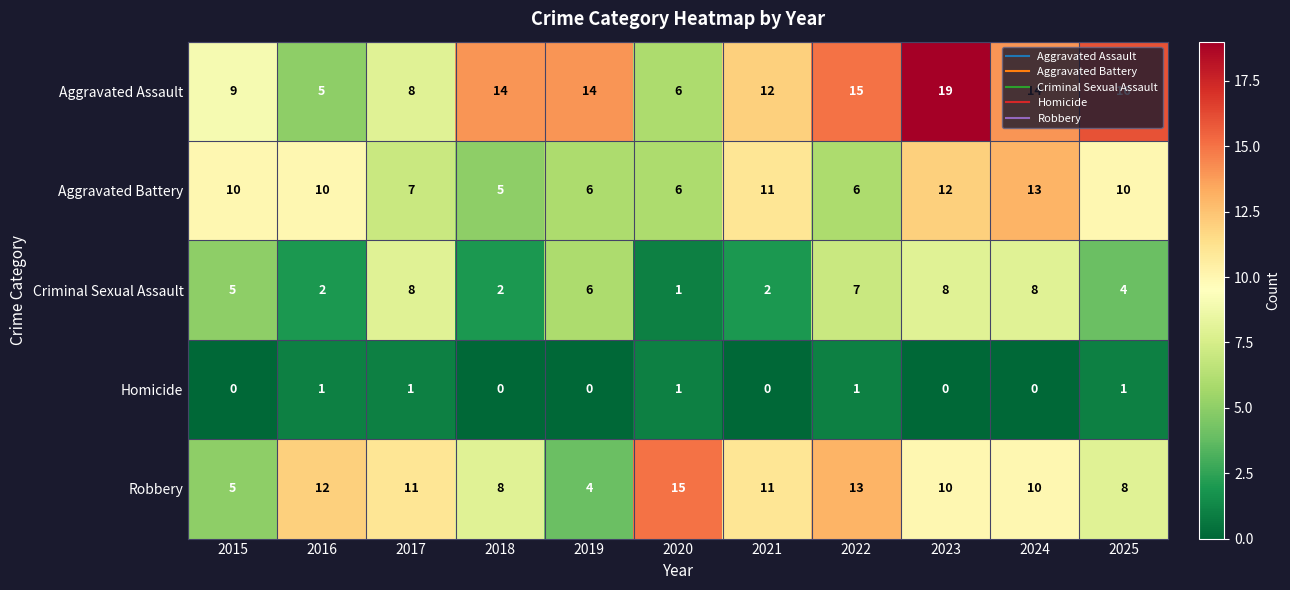

Which series has the largest total across all categories?

Aggravated Assault